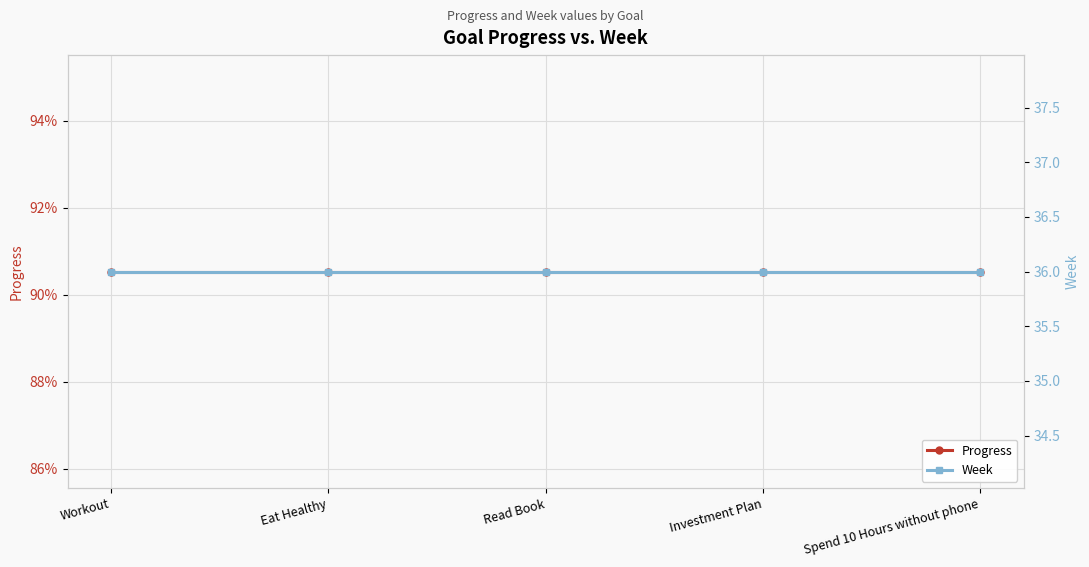

True or false: Progress has more than 0 points higher than both neighbors.

False